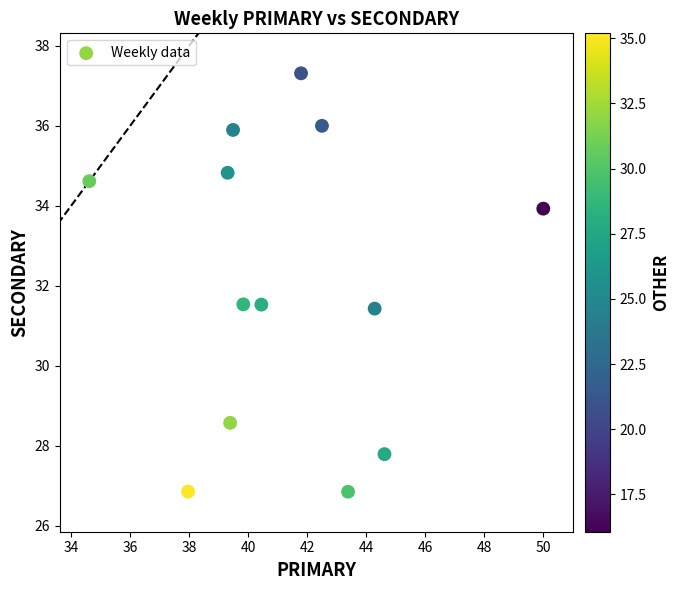

What is the range of Y values (max minus min)?

10.5